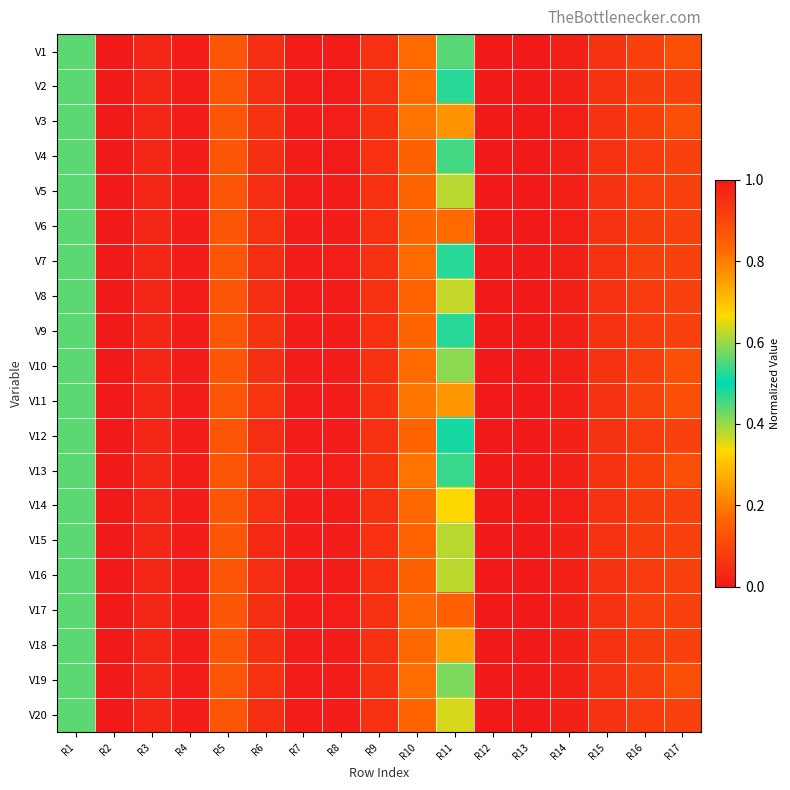

Which series has the widest spread of values?

V1